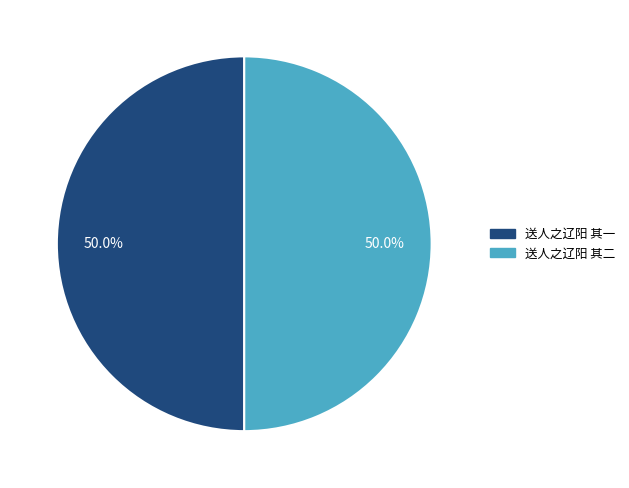

Approximately how many times larger is the value at 送人之辽阳 其二 compared to 送人之辽阳 其一?

1.0